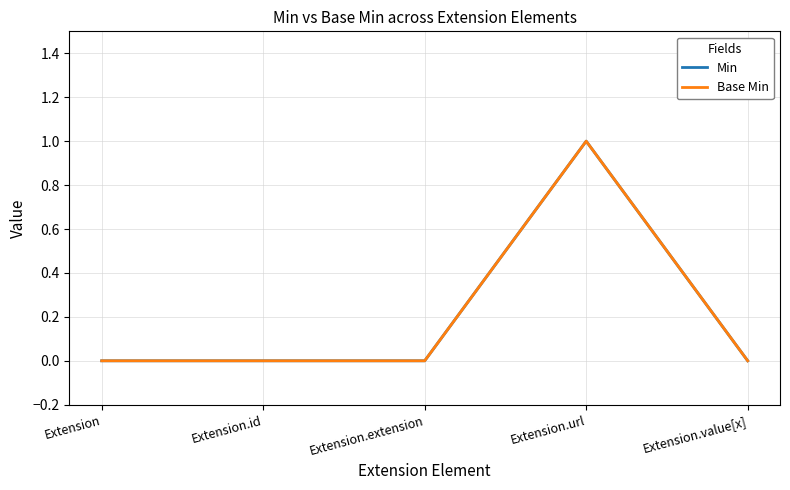

At which category does the chart reach its minimum across all series?

Extension